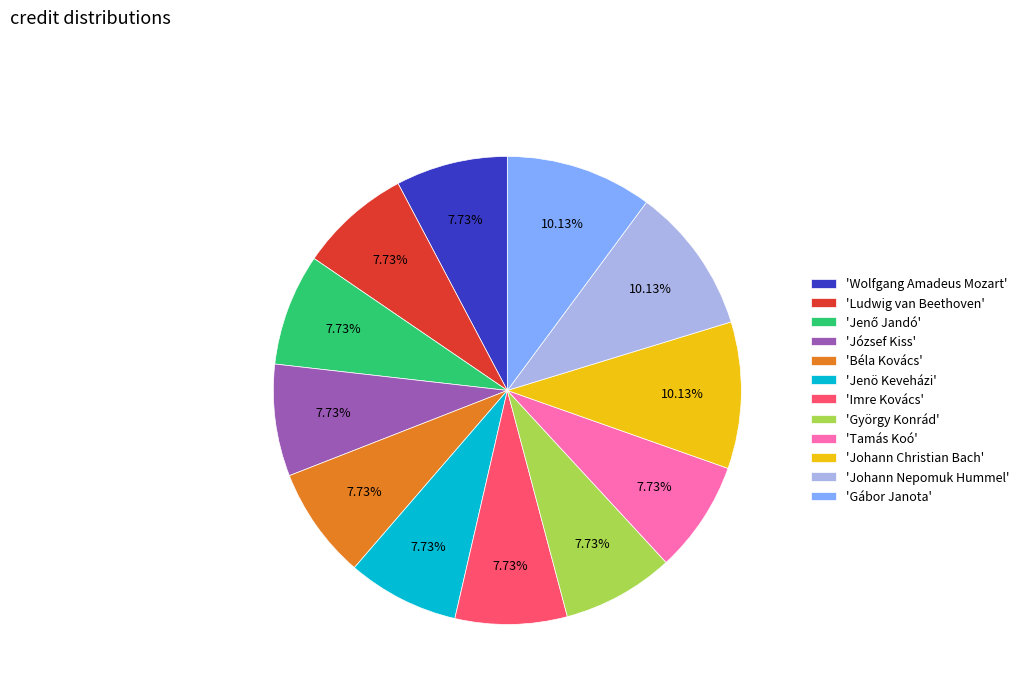

What is the ratio of the value at 'Johann Christian Bach' to the value at 'Tamás Koó'?

1.3